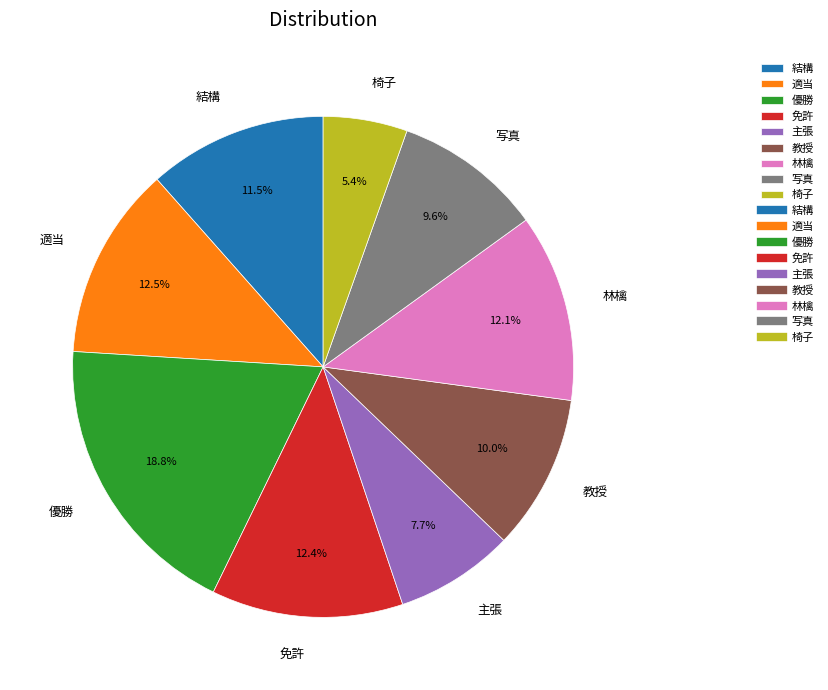

True or false: 椅子 accounts for 11% of the total.

False